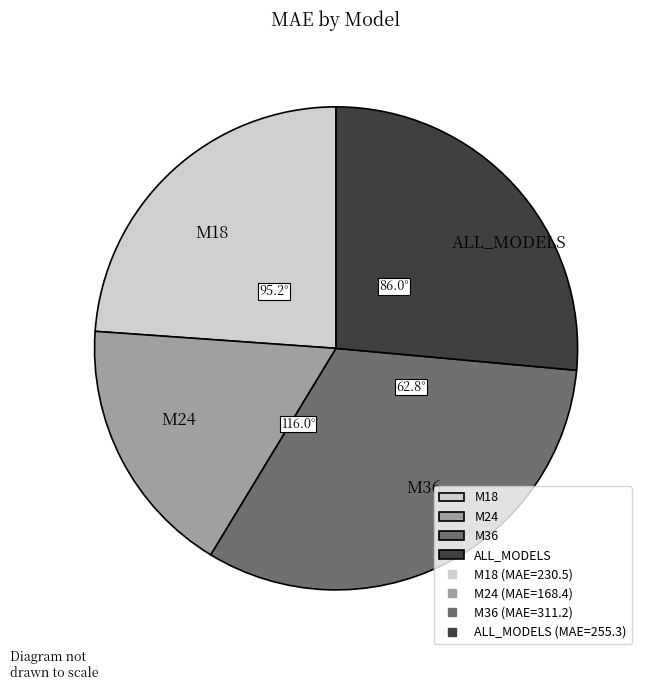

What is the ratio of the value at M36 to the value at M24?

1.8